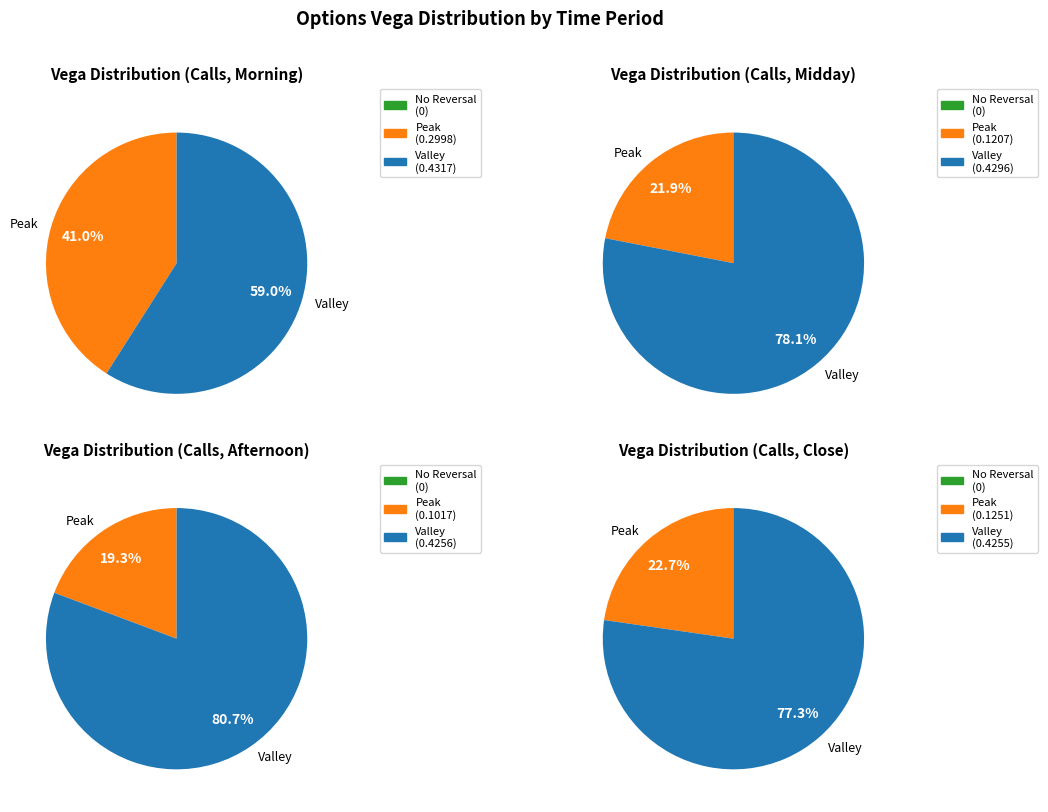

Which series has the widest spread of values?

Peak